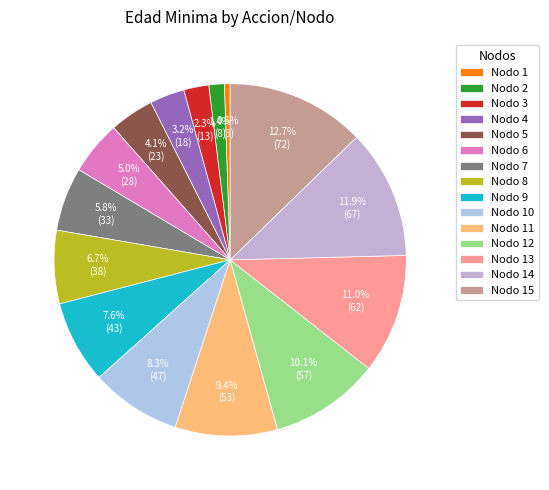

Count the number of slices in the pie.

15